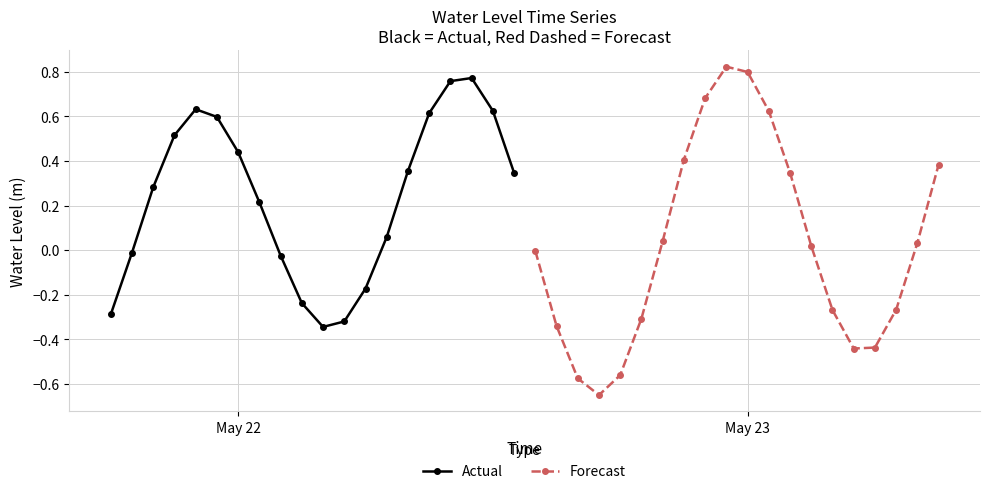

True or false: Forecast has more than 0 points higher than both neighbors.

True